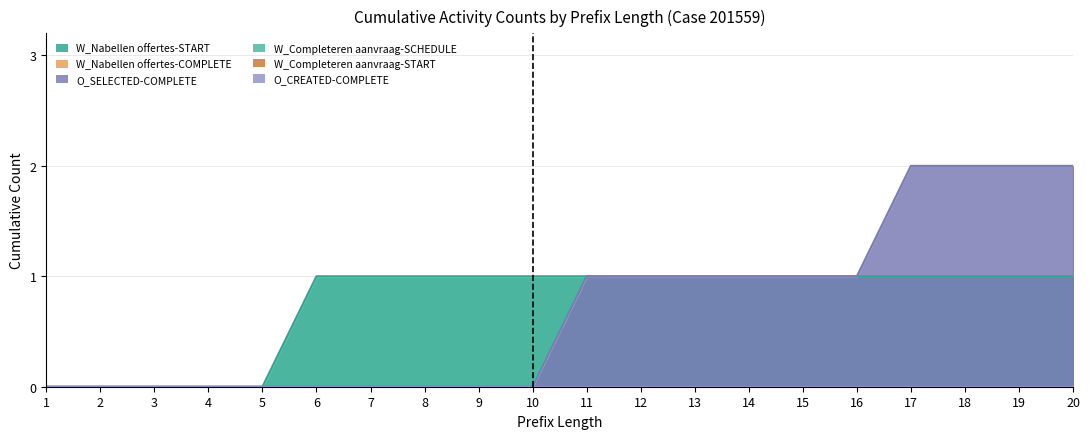

True or false: W_Completeren aanvraag-START and W_Nabellen offertes-START cross at least once.

False